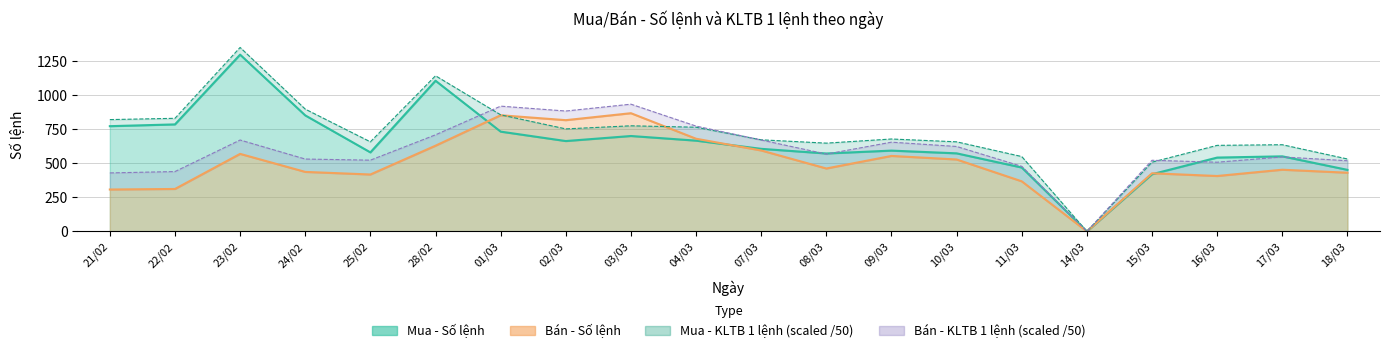

What is the approximate value of Mua - Số lệnh at 11/03?

468